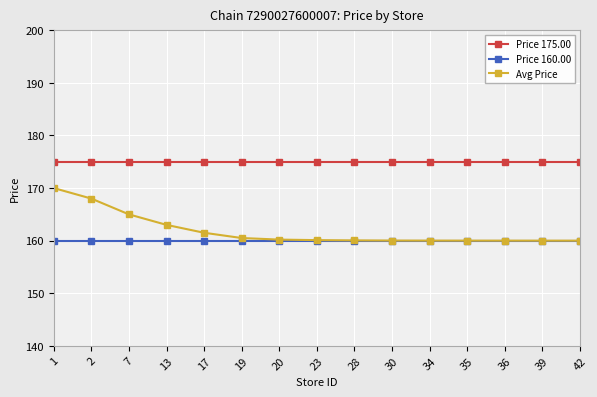

What is the spread (max minus min) of values at 23?

15.0